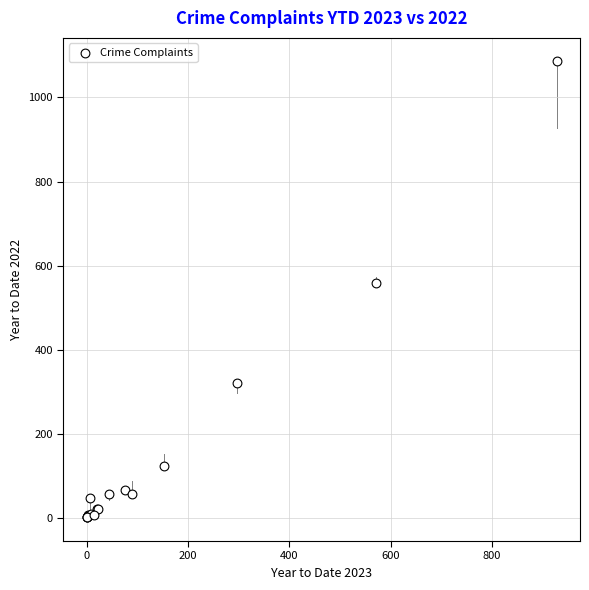

What Y value in the scatter plot is closest to 544?

560